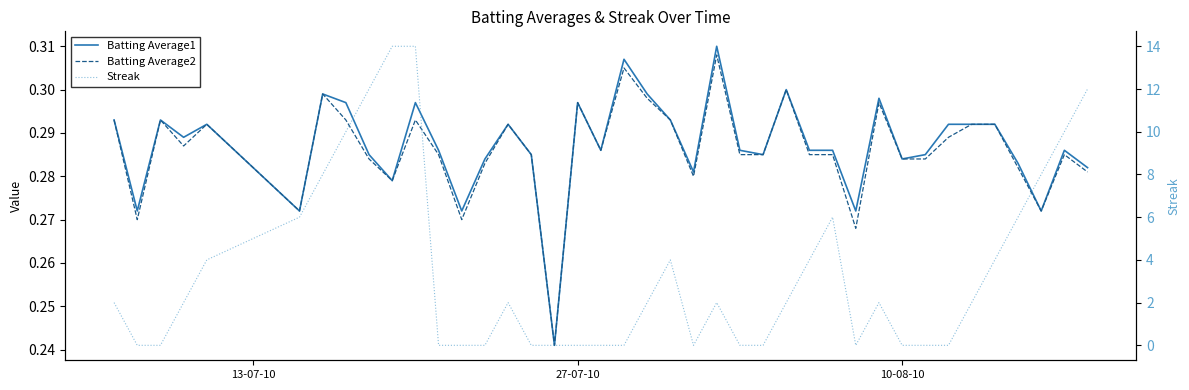

How many Batting Average2 values are between 0 and 1?

40